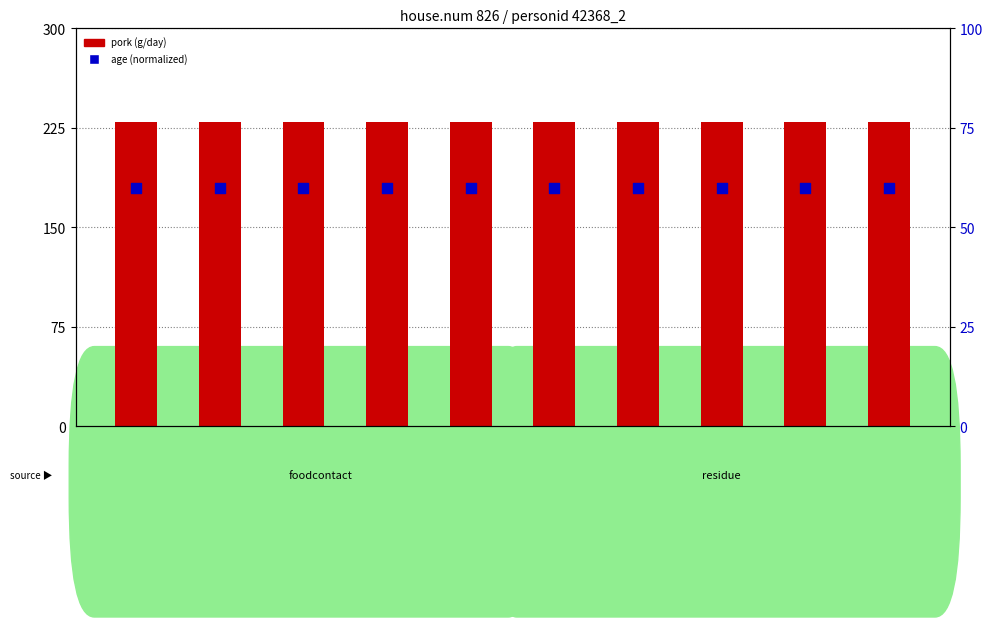

Is the value of pork (g/day) at DTXSID8020462 greater than the value of age (normalized to 100) at DTXSID8020462?

Yes